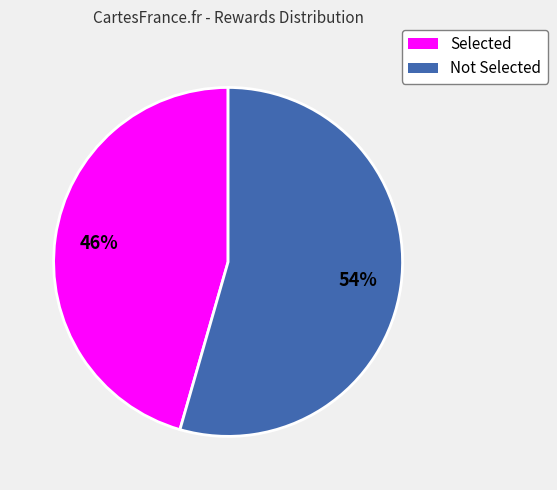

Combined, do Selected and Not Selected account for over 50%?

Yes